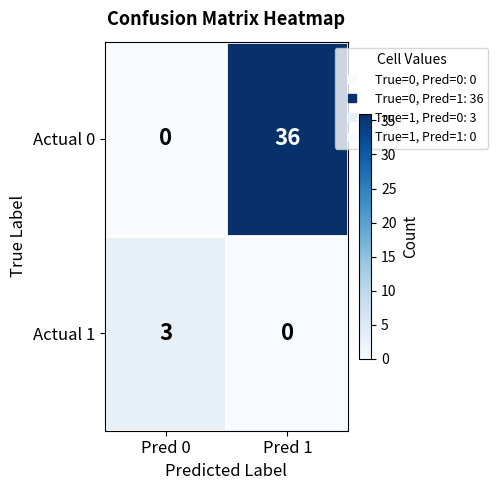

What is the total value across all series at Pred 0?

3